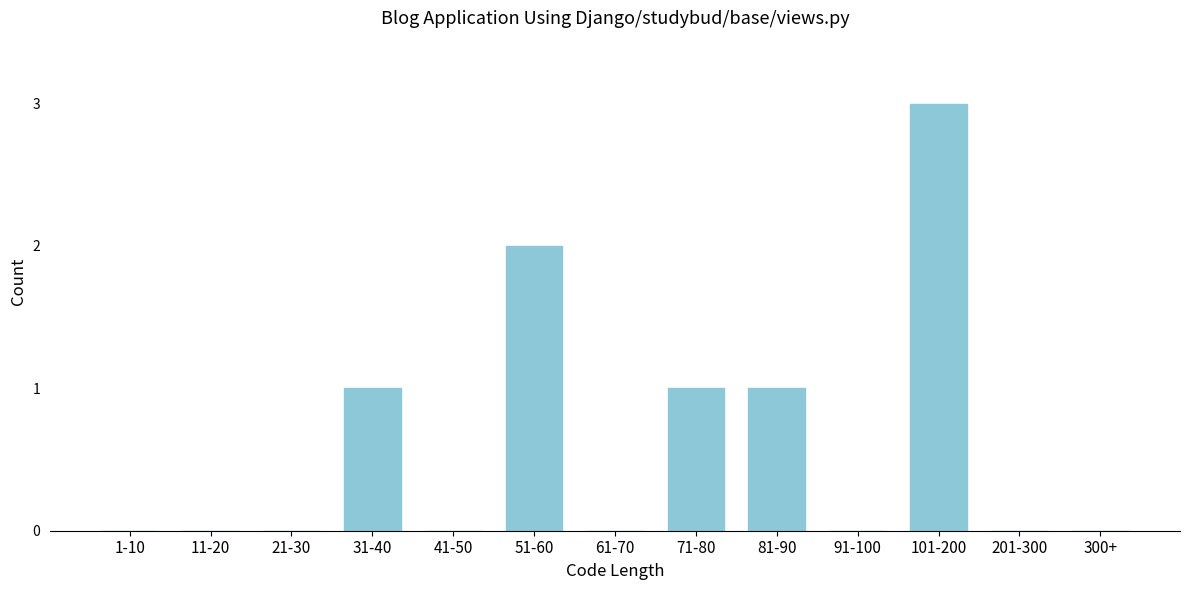

Reading right to left, list all the values displayed in this chart.

300+=0	201-300=0	101-200=3	91-100=0	81-90=1	71-80=1	61-70=0	51-60=2	41-50=0	31-40=1	21-30=0	11-20=0	1-10=0